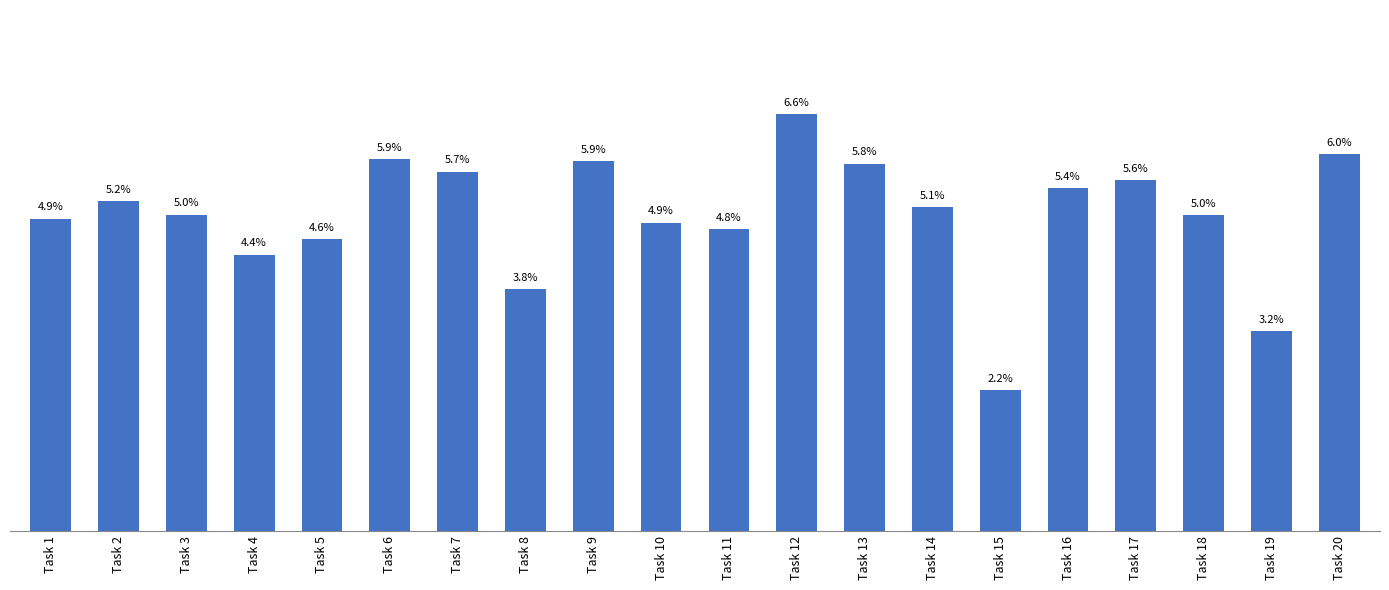

At which label is the value closest to 4?

Task 8